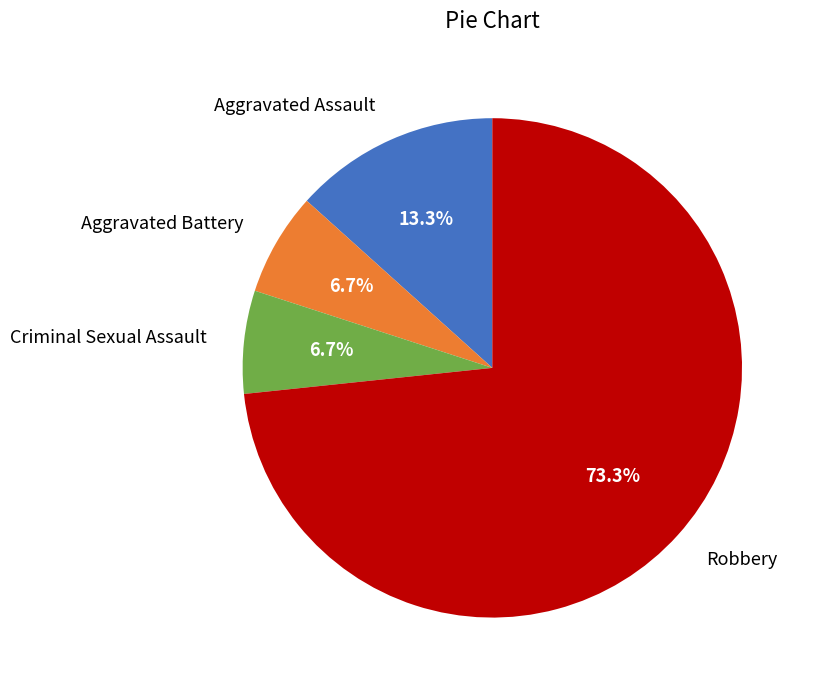

What percentage is NOT represented by Aggravated Battery?

93.3%